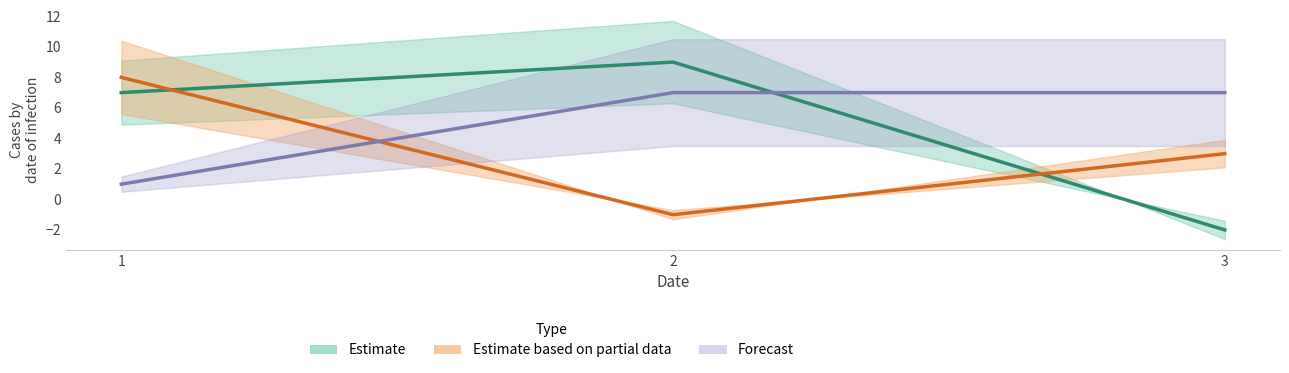

True or false: col_3 has a value of 7 at 2.

True